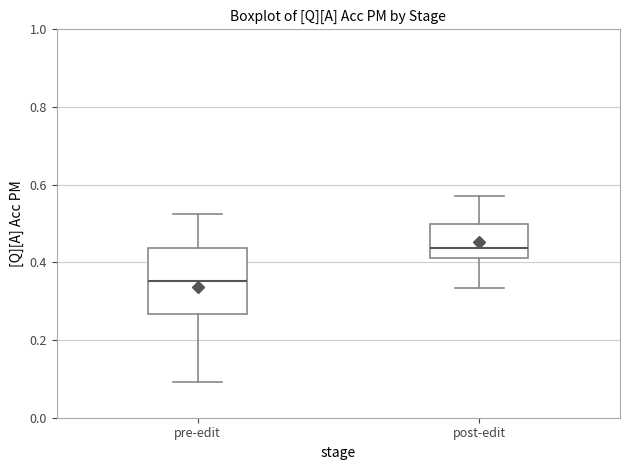

Which box is the tallest, from its lower edge to its upper edge?

pre-edit